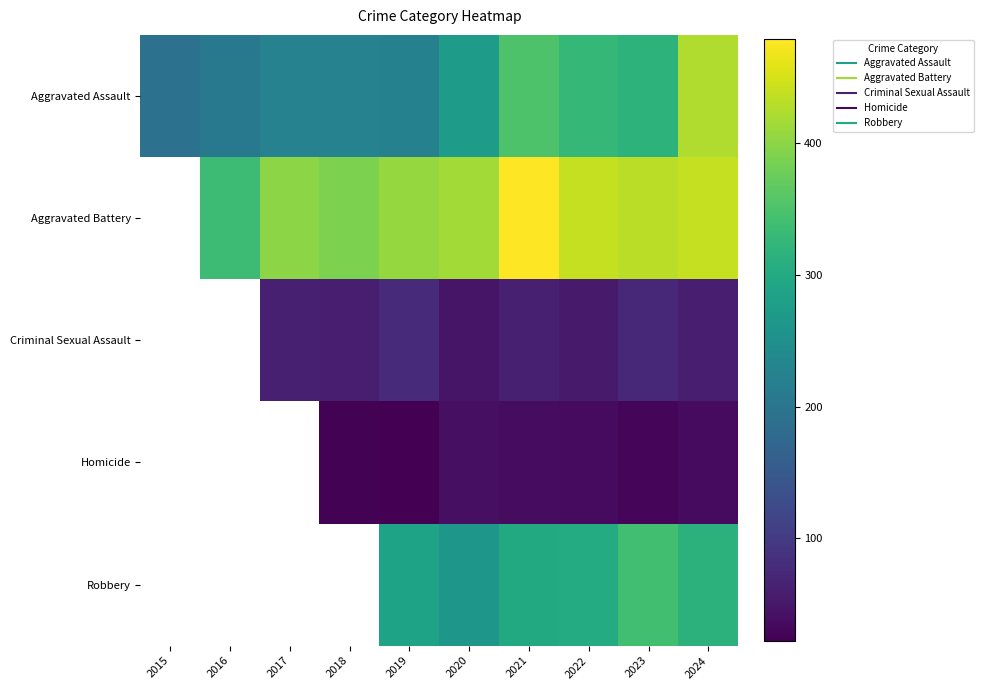

Reading left to right, list all the values displayed in this chart.

Aggravated Assault: 2015=194	2016=206	2017=225	2018=225	2019=223	2020=273	2021=352	2022=327	2023=318	2024=424
Aggravated Battery: 2015=316	2016=336	2017=400	2018=389	2019=407	2020=416	2021=479	2022=439	2023=431	2024=439
Criminal Sexual Assault: 2015=46	2016=50	2017=62	2018=60	2019=77	2020=48	2021=62	2022=55	2023=73	2024=61
Homicide: 2015=15	2016=26	2017=33	2018=25	2019=22	2020=41	2021=38	2022=36	2023=28	2024=36
Robbery: 2015=337	2016=454	2017=460	2018=301	2019=287	2020=263	2021=300	2022=304	2023=340	2024=315